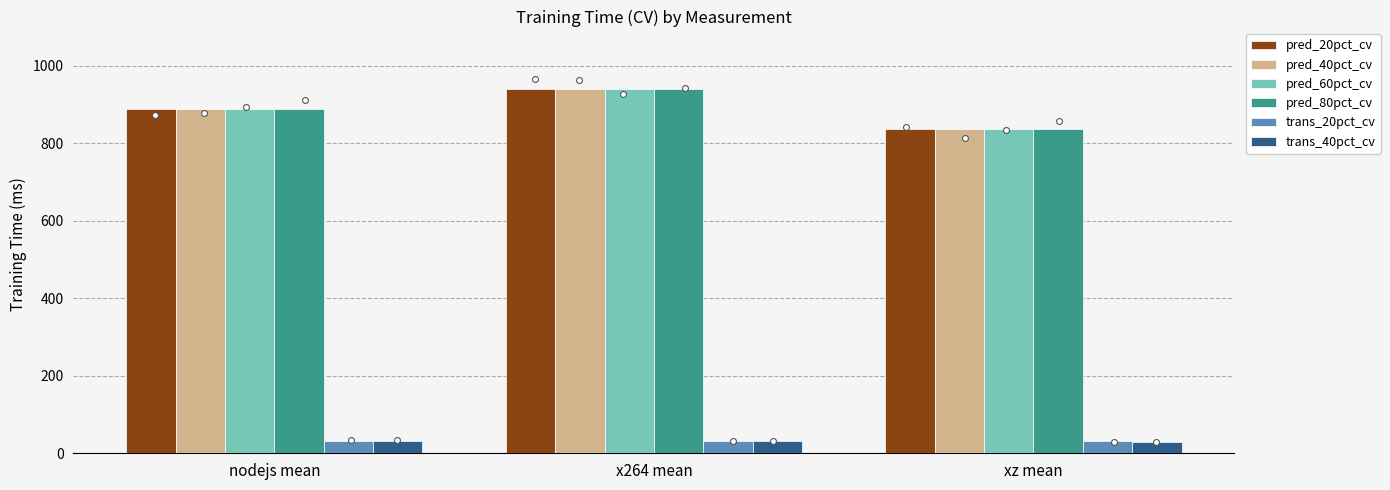

Which series has the widest spread of Y values?

pred_80pct_cv